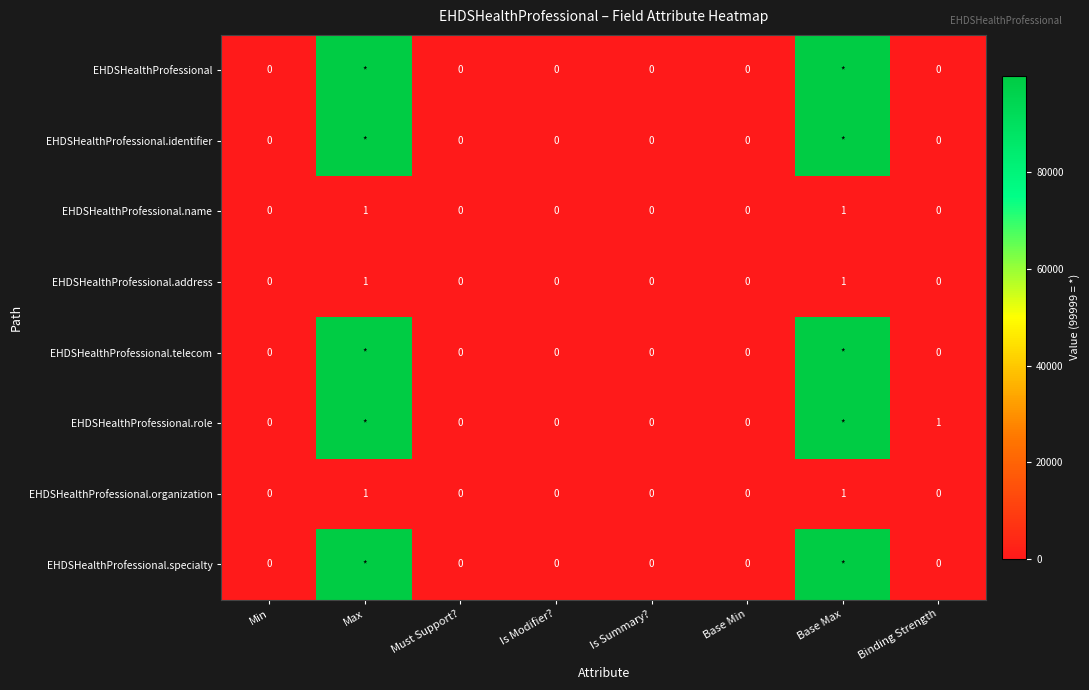

True or false: EHDSHealthProfessional.address has a value of 0 at Binding Strength.

True